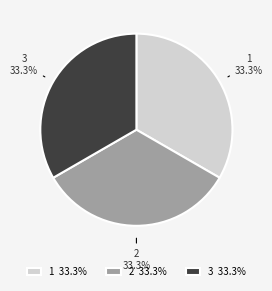

Is the sum of 1 and 2 greater than half?

Yes